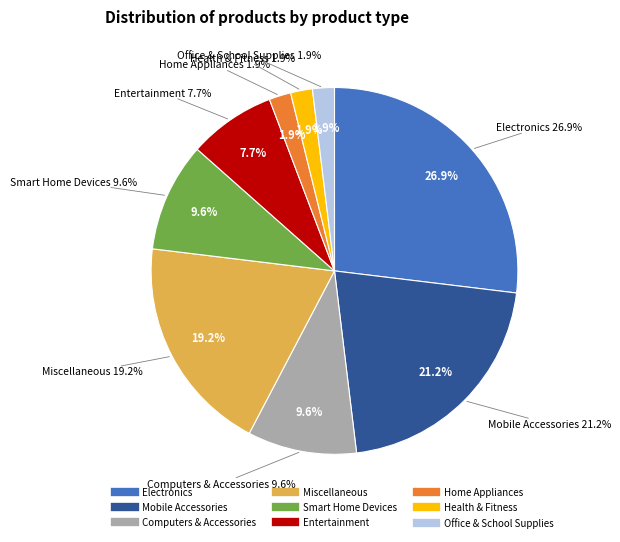

Do Health & Fitness and Mobile Accessories together represent more than half of the pie?

No